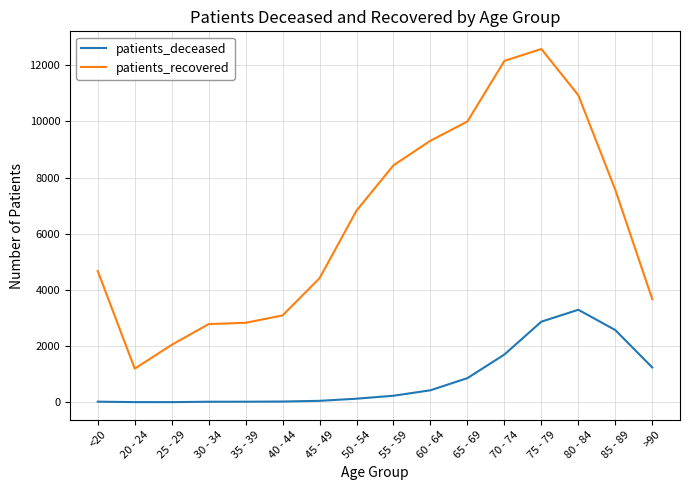

What is the greatest value displayed?

12576